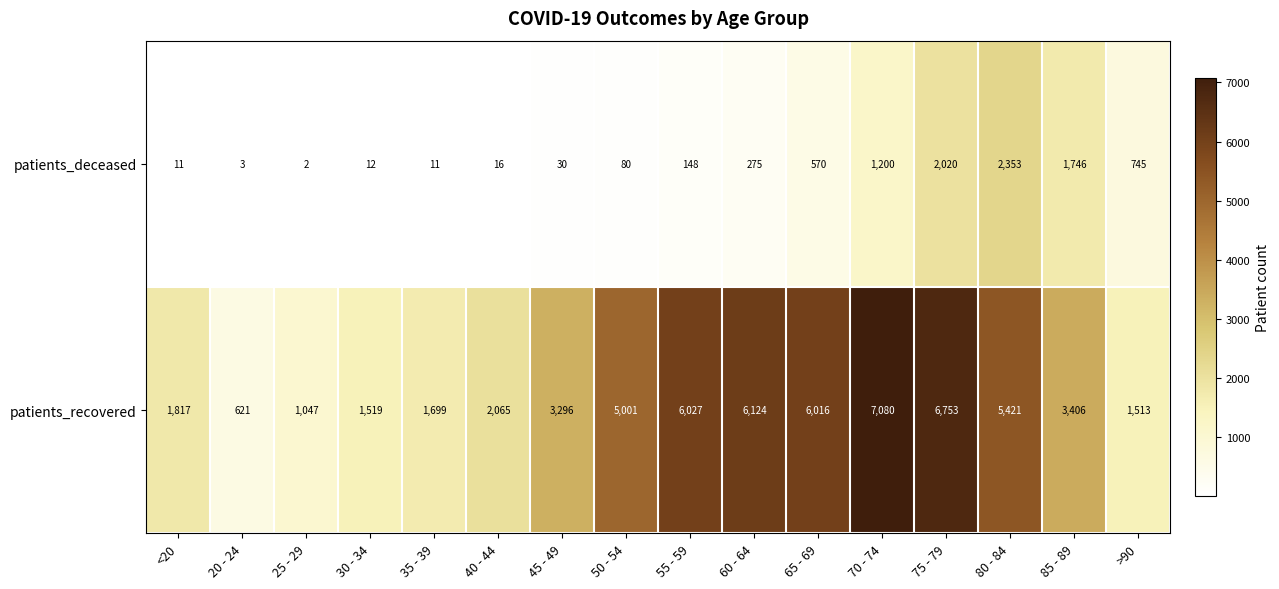

How many data points does each series have?

16